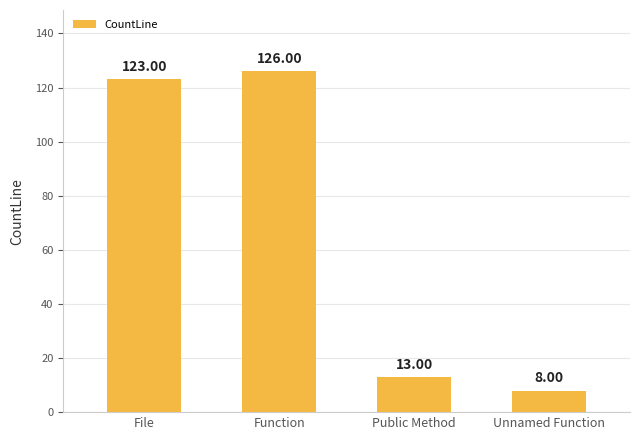

True or false: the data shows 13 at Public Method.

True